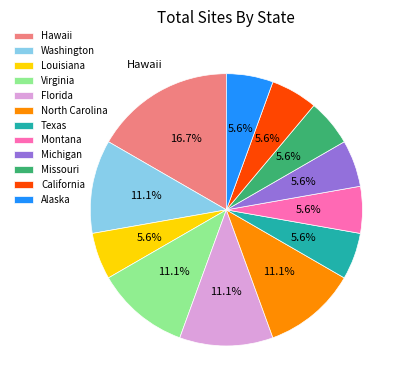

What percentage is NOT represented by California?

94.4%